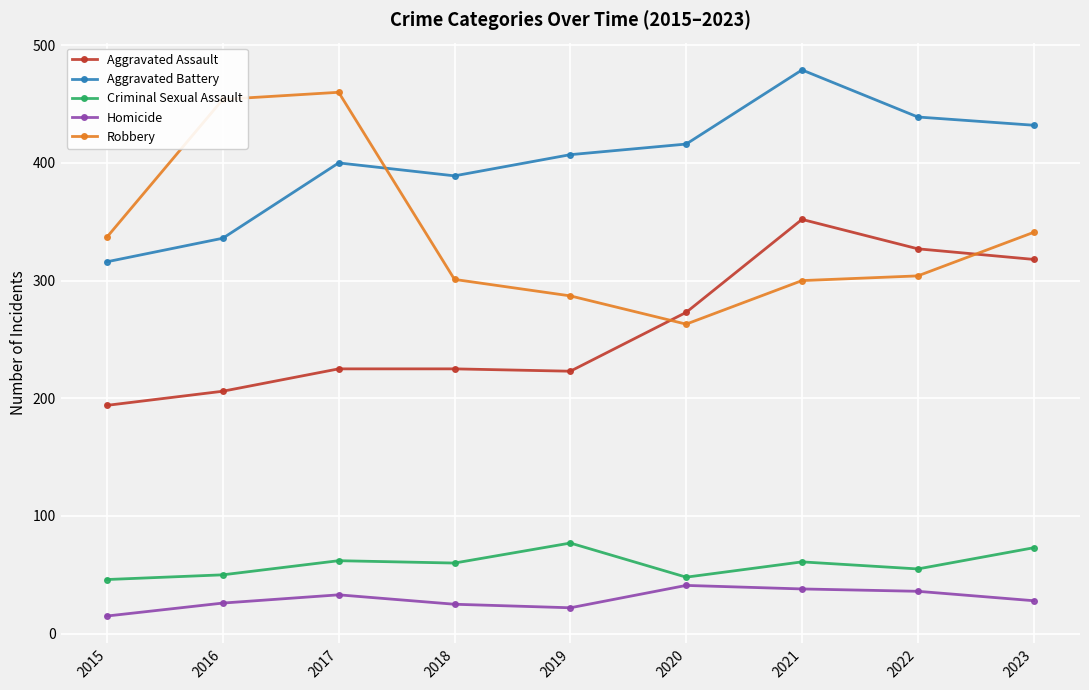

True or false: Robbery and Homicide intersect in this chart.

False